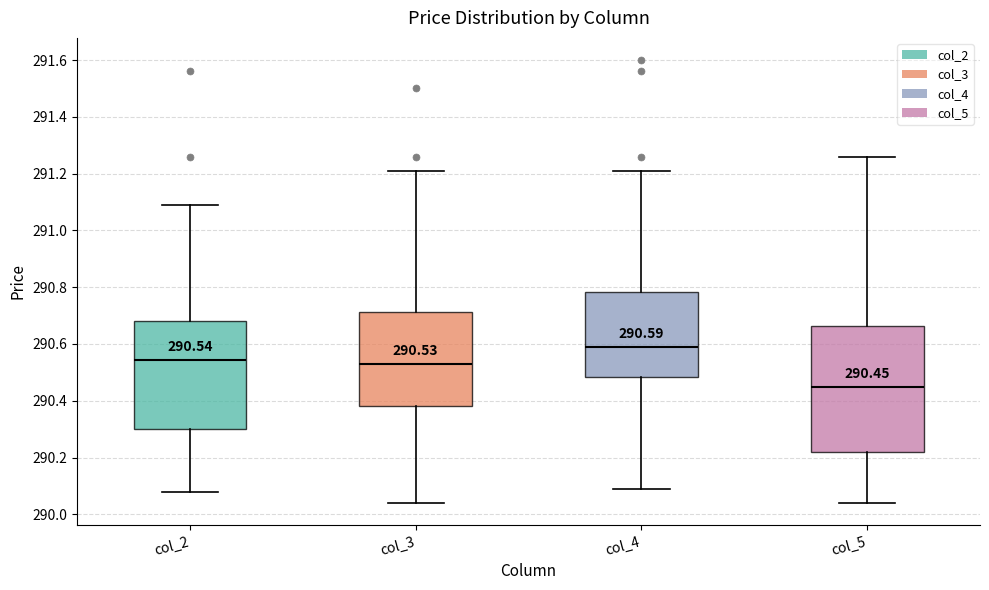

Which box's median line is the highest?

col_4